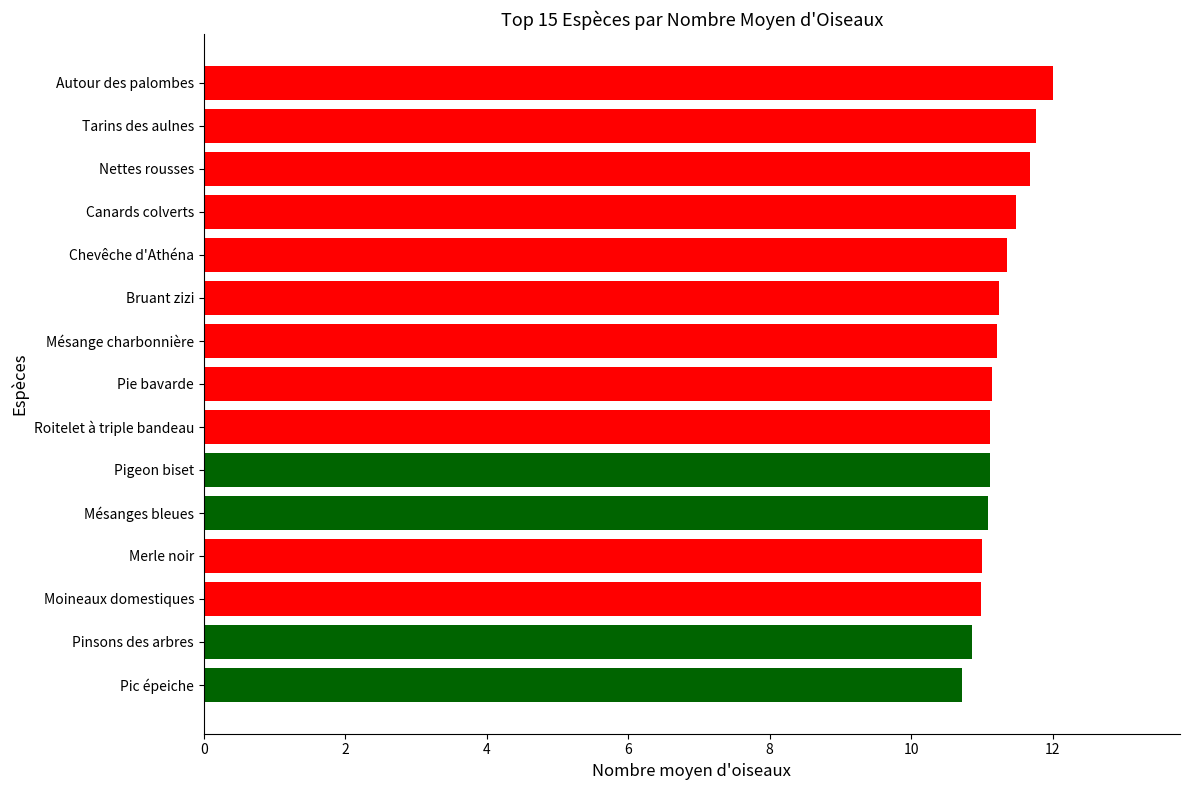

What is the smallest value displayed?

10.7